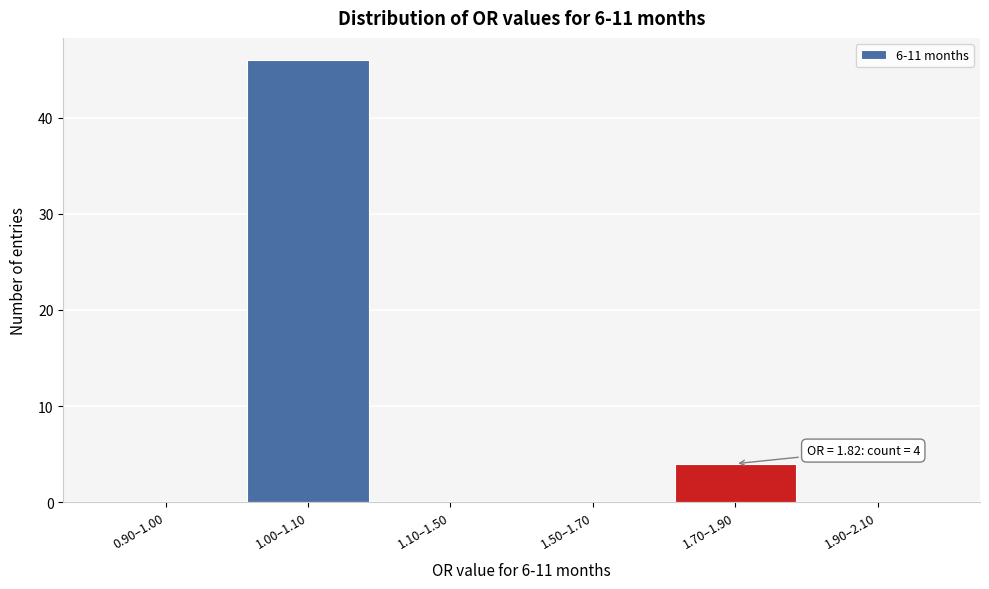

Reading right to left, transcribe all the data shown in this chart.

1.90–2.10=0	1.70–1.90=4	1.50–1.70=0	1.10–1.50=0	1.00–1.10=46	0.90–1.00=0